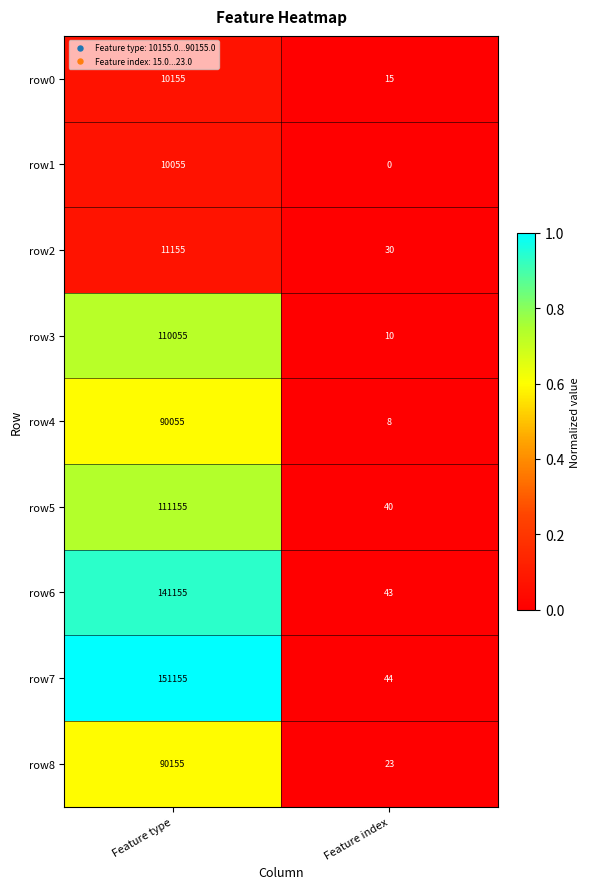

Reading right to left, transcribe all the data shown in this chart.

row0: Feature index=15	Feature type=10155
row1: Feature index=0	Feature type=10055
row2: Feature index=30	Feature type=11155
row3: Feature index=10	Feature type=110055
row4: Feature index=8	Feature type=90055
row5: Feature index=40	Feature type=111155
row6: Feature index=43	Feature type=141155
row7: Feature index=44	Feature type=151155
row8: Feature index=23	Feature type=90155